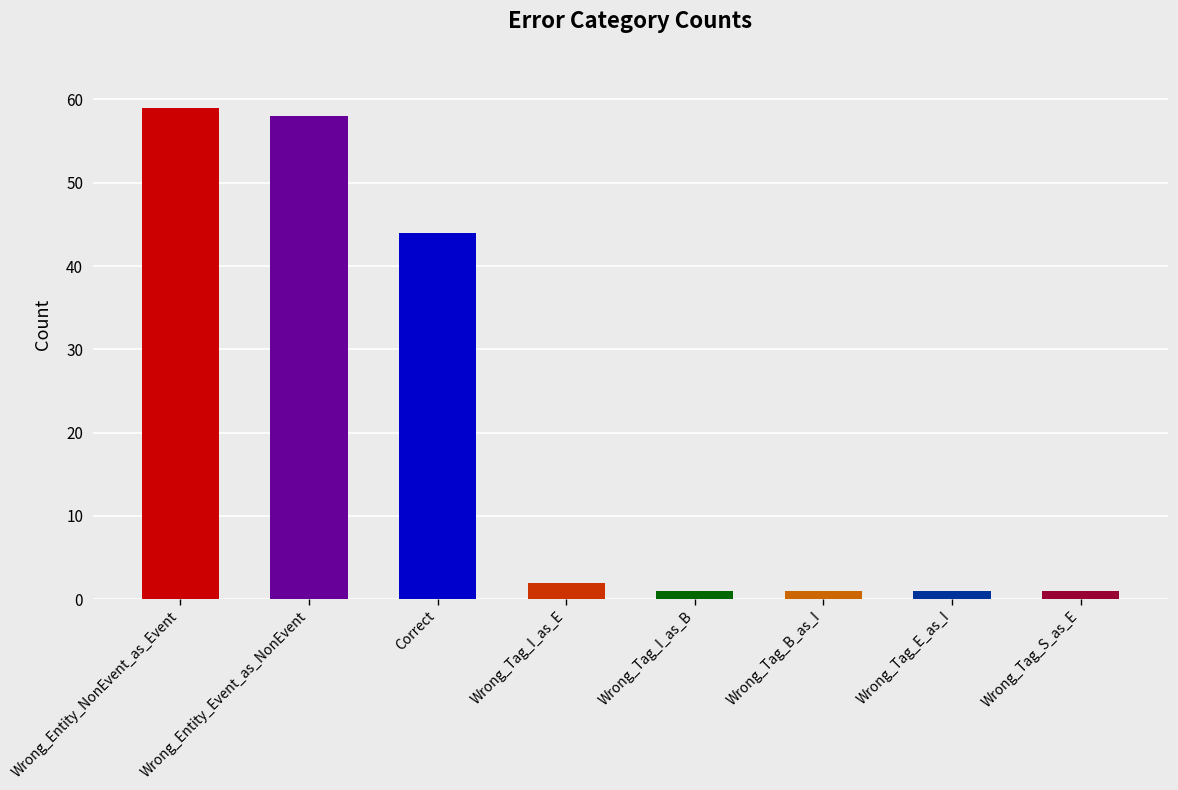

How many values are below 2?

4